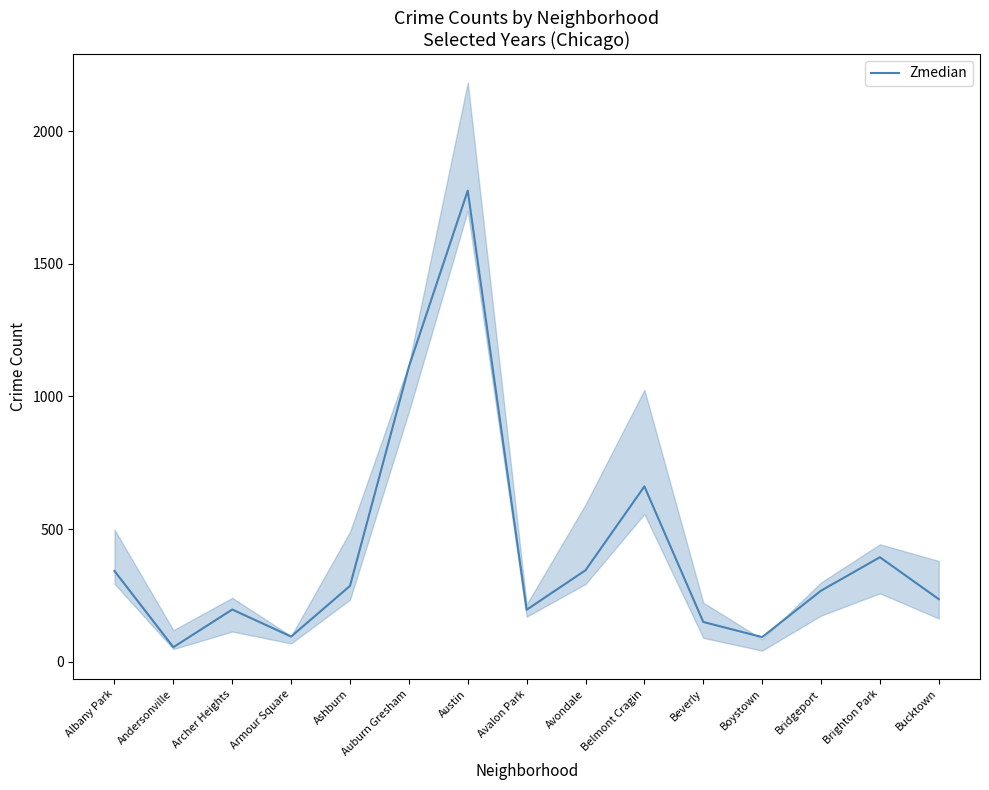

Count the number of categories in the chart.

15